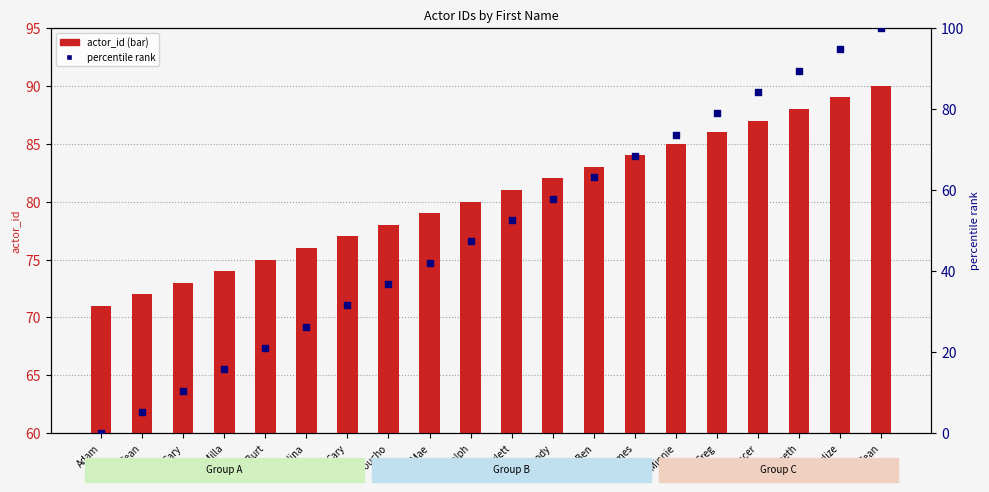

What are all the series names shown in the legend?

actor_id, percentile rank